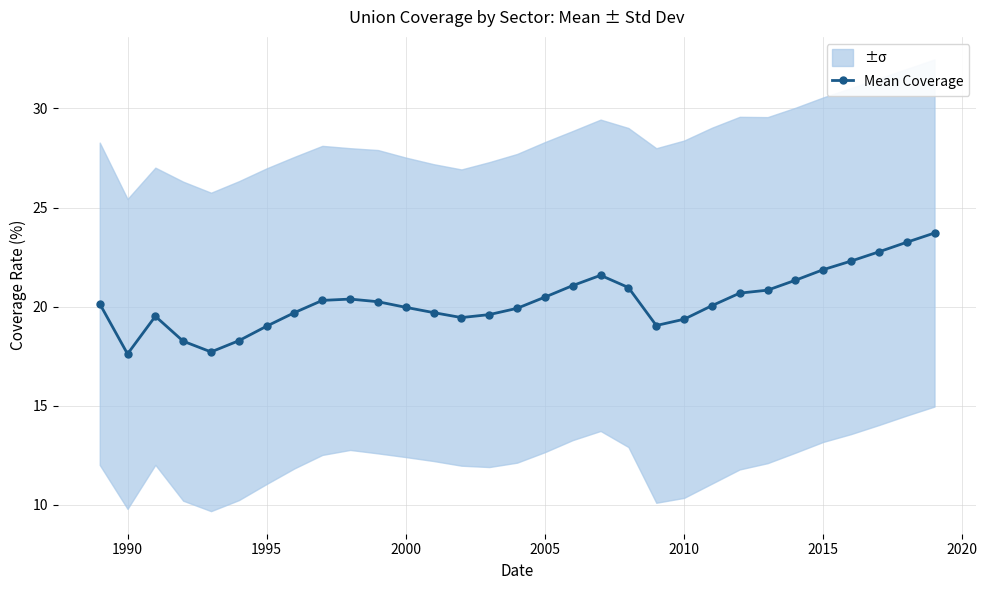

Where is the first local minimum for Mean Coverage?

1990